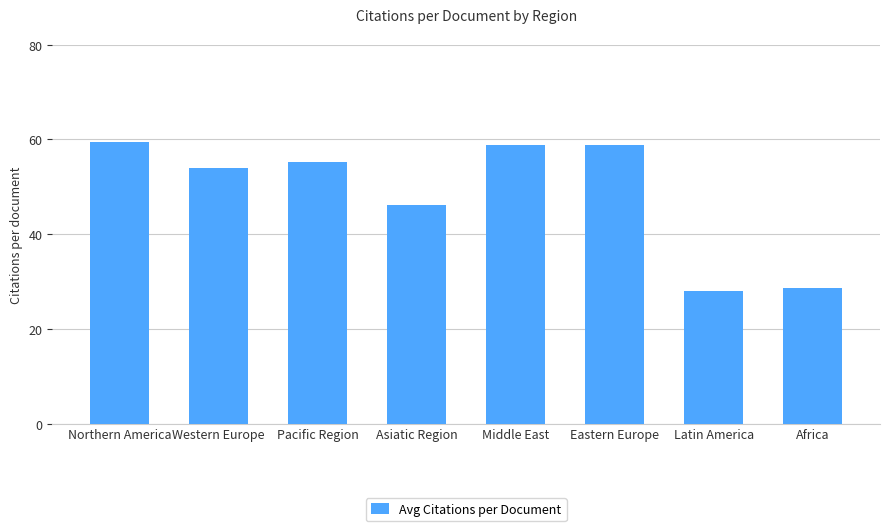

How many values exceed 55?

4